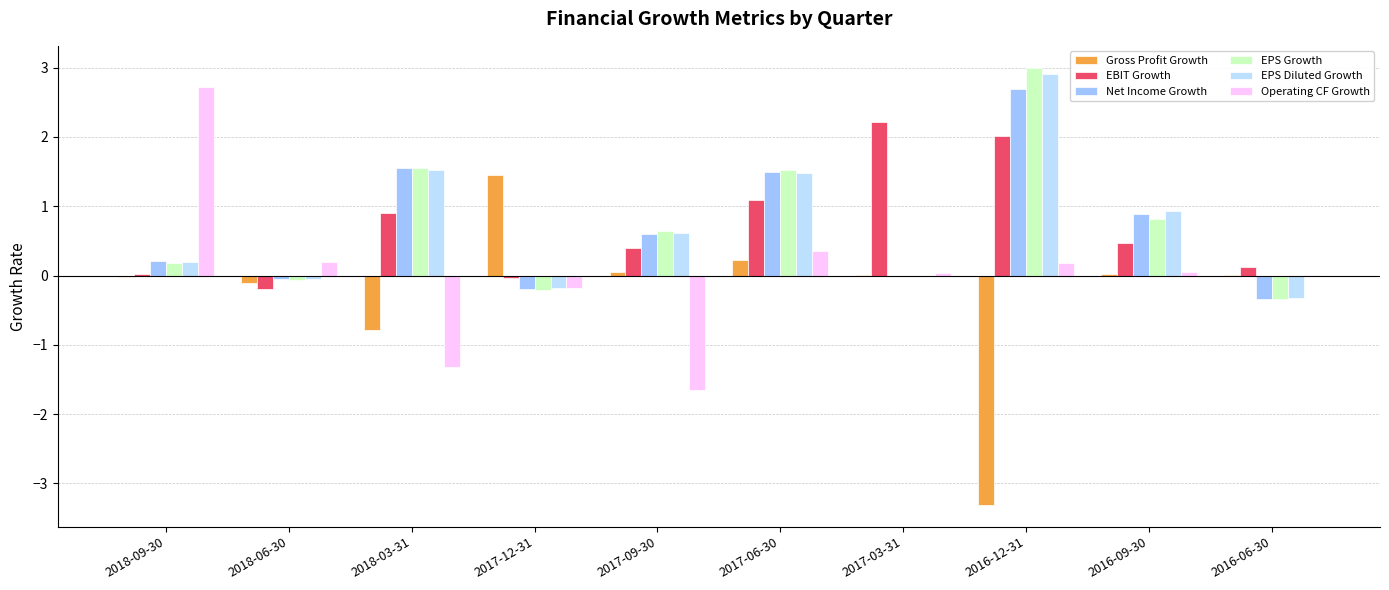

At which category is the sum across all series the highest?

2016-12-31